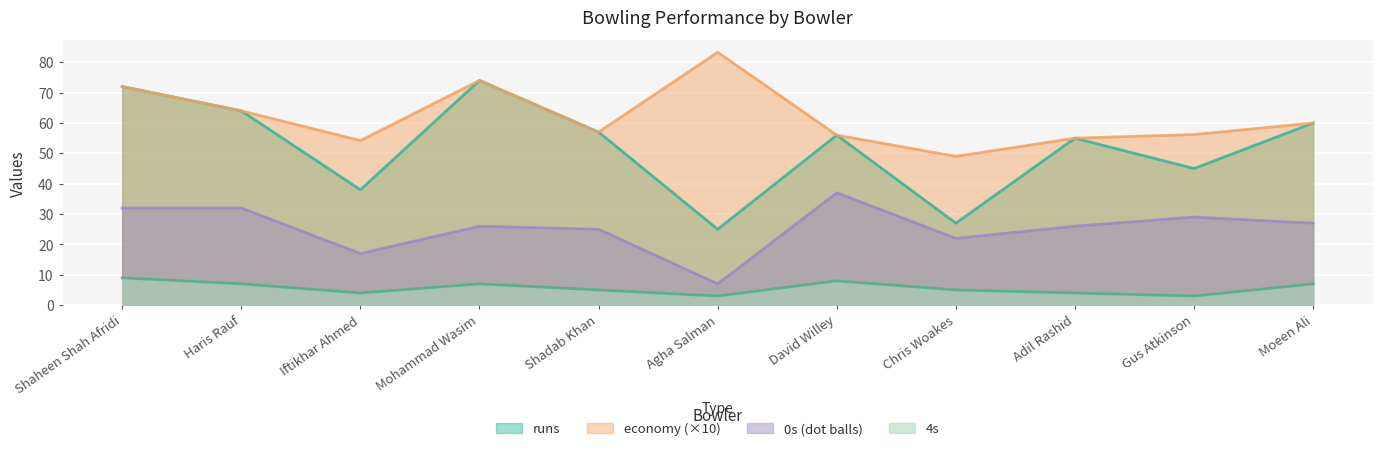

What is the difference between the maximum and minimum values in the 0s series?

30.0